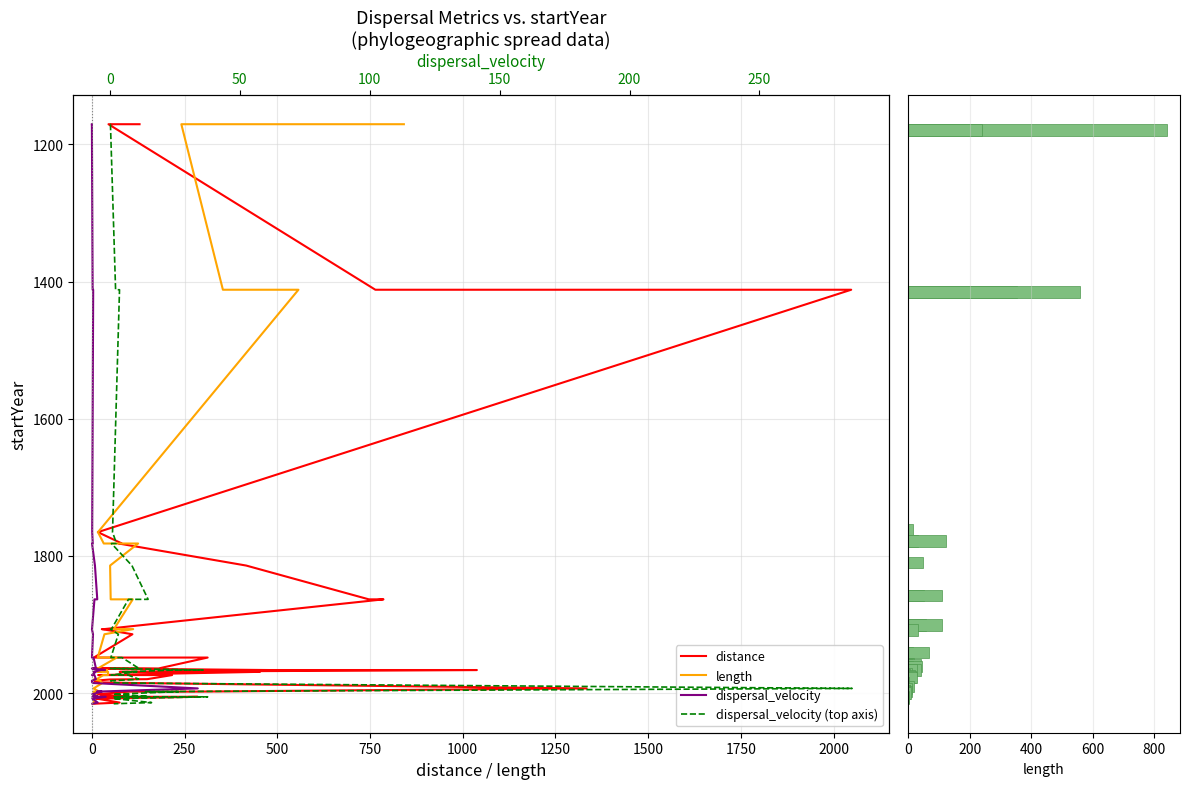

Reading right to left, what are all the values shown in this chart?

distance: 2015.6	2013.9	2007.9	2007.9	2005.5	2005.5	2004.5	2004.5	2001.7	1997.9	1997.9	1993.3	1985.4	1984.4	1982.1	1980.2	1979.8	1973.8	1973.8	1969.1	1969.1	1966.4	1966.4	1964.2	1964.2	1948.3	1948.3	1914.3	1906.8	1906.8	1863.4	1863.4	1814.1	1782.0	1782.0	1765.4	1412.0	1412.0	1170.7	1170.7
length: 3.4	4.7	9.1	7.6	7.6	14.0	6.4	6.4	12.2	3.8	20.1	4.7	28.2	24.7	23.4	5.2	13.5	30.7	43.5	43.9	15.4	41.5	13.3	17.9	16.1	67.3	15.9	34.0	111.6	59.7	110.4	50.9	49.3	124.8	32.1	16.6	557.1	353.4	241.3	841.3
dispersal_velocity: 2015.6	2013.9	2007.9	2007.9	2005.5	2005.5	2004.5	2004.5	2001.7	1997.9	1997.9	1993.3	1985.4	1984.4	1982.1	1980.2	1979.8	1973.8	1973.8	1969.1	1969.1	1966.4	1966.4	1964.2	1964.2	1948.3	1948.3	1914.3	1906.8	1906.8	1863.4	1863.4	1814.1	1782.0	1782.0	1765.4	1412.0	1412.0	1170.7	1170.7
dispersal_velocity (top axis): 2015.6	2013.9	2007.9	2007.9	2005.5	2005.5	2004.5	2004.5	2001.7	1997.9	1997.9	1993.3	1985.4	1984.4	1982.1	1980.2	1979.8	1973.8	1973.8	1969.1	1969.1	1966.4	1966.4	1964.2	1964.2	1948.3	1948.3	1914.3	1906.8	1906.8	1863.4	1863.4	1814.1	1782.0	1782.0	1765.4	1412.0	1412.0	1170.7	1170.7